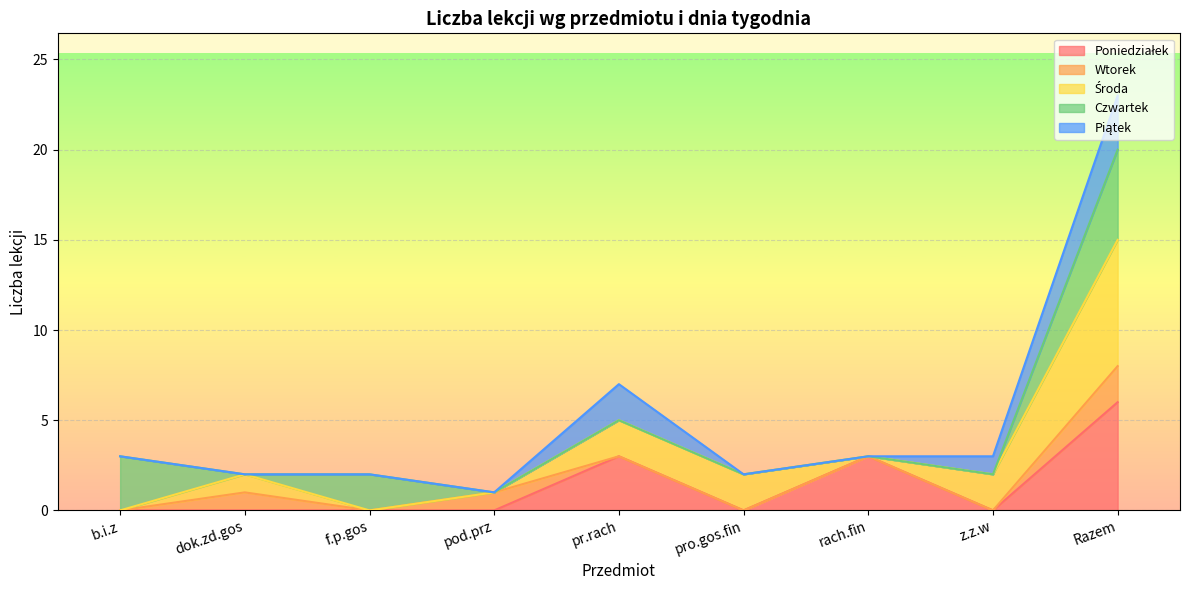

Which series has the largest total across all categories?

Razem